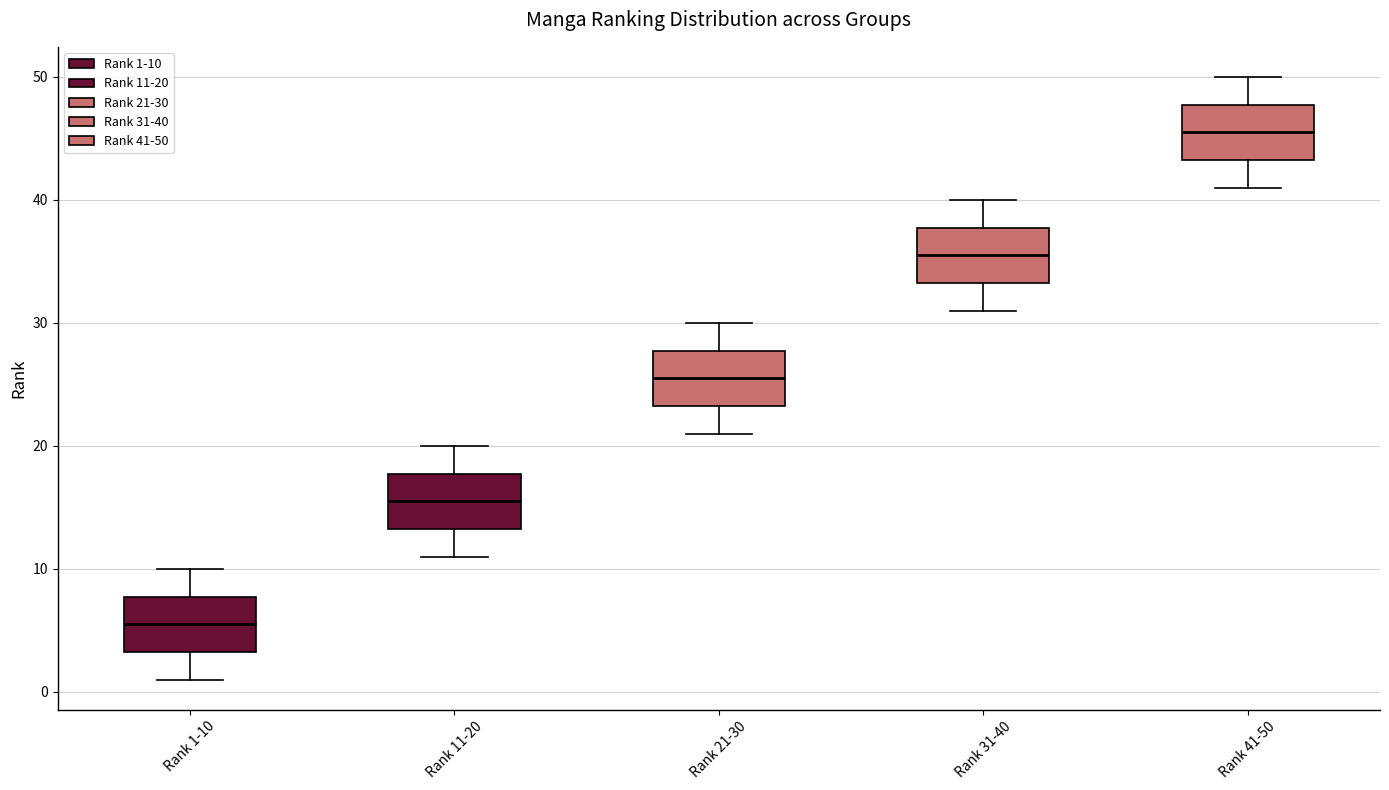

Reading left to right, transcribe this box plot: for each box, give where its median line is, the range the box spans, and where its two whiskers end, as read against the y-axis. The values are not printed on the chart, so give them approximately, as read against the axis.

Rank 1-10: median 6, box 3 to 8, whiskers 1 to 10
Rank 11-20: median 16, box 13 to 18, whiskers 11 to 20
Rank 21-30: median 26, box 23 to 28, whiskers 21 to 30
Rank 31-40: median 36, box 33 to 38, whiskers 31 to 40
Rank 41-50: median 46, box 43 to 48, whiskers 41 to 50